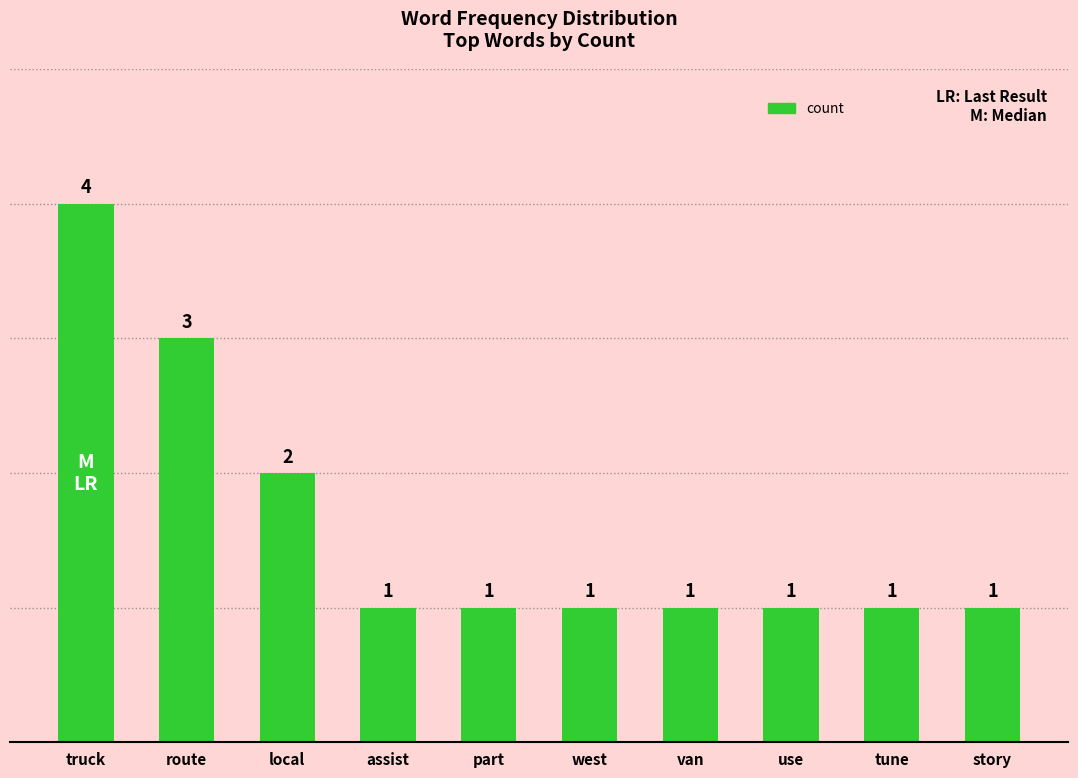

The chart shows a value of 4 at truck. True or false?

True